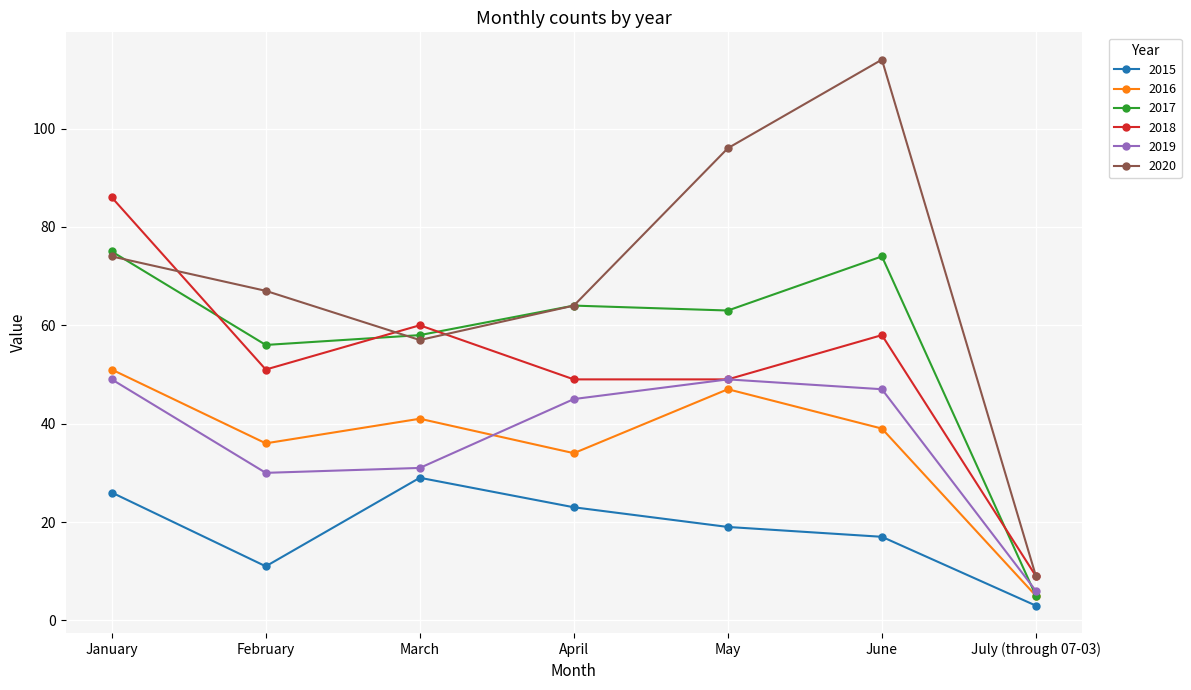

Where does the 2017 series first go above 63?

January